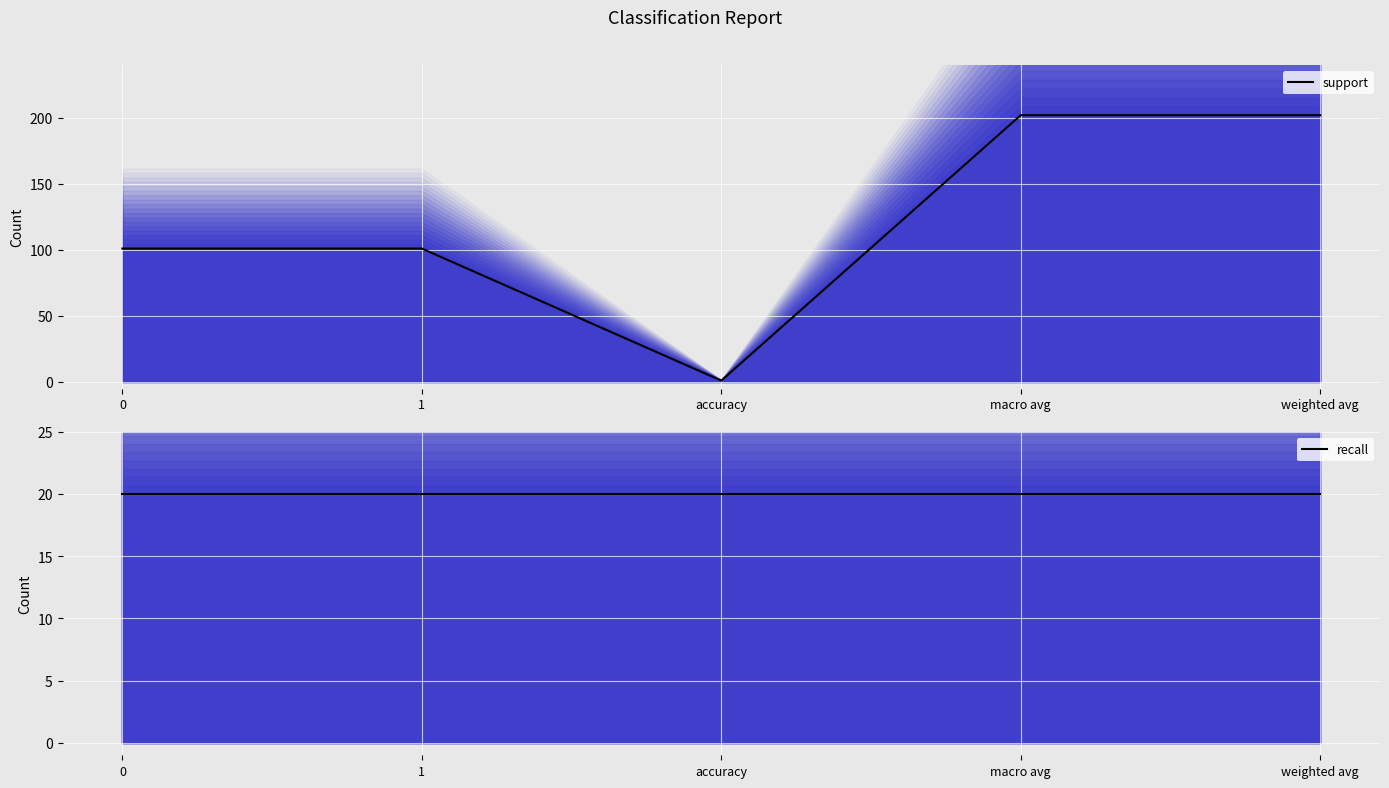

Reading left to right, list all the values displayed in this chart.

support: 0=101	1=101	accuracy=1	macro avg=202	weighted avg=202
recall: 0=20	1=20	accuracy=20	macro avg=20	weighted avg=20